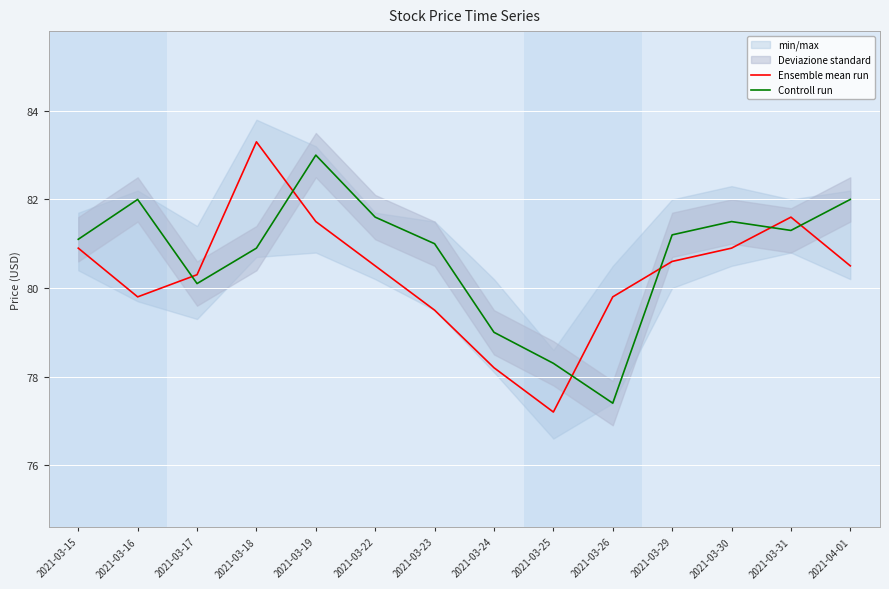

List the series in order of their peak value, highest first.

Ensemble mean run, Controll run